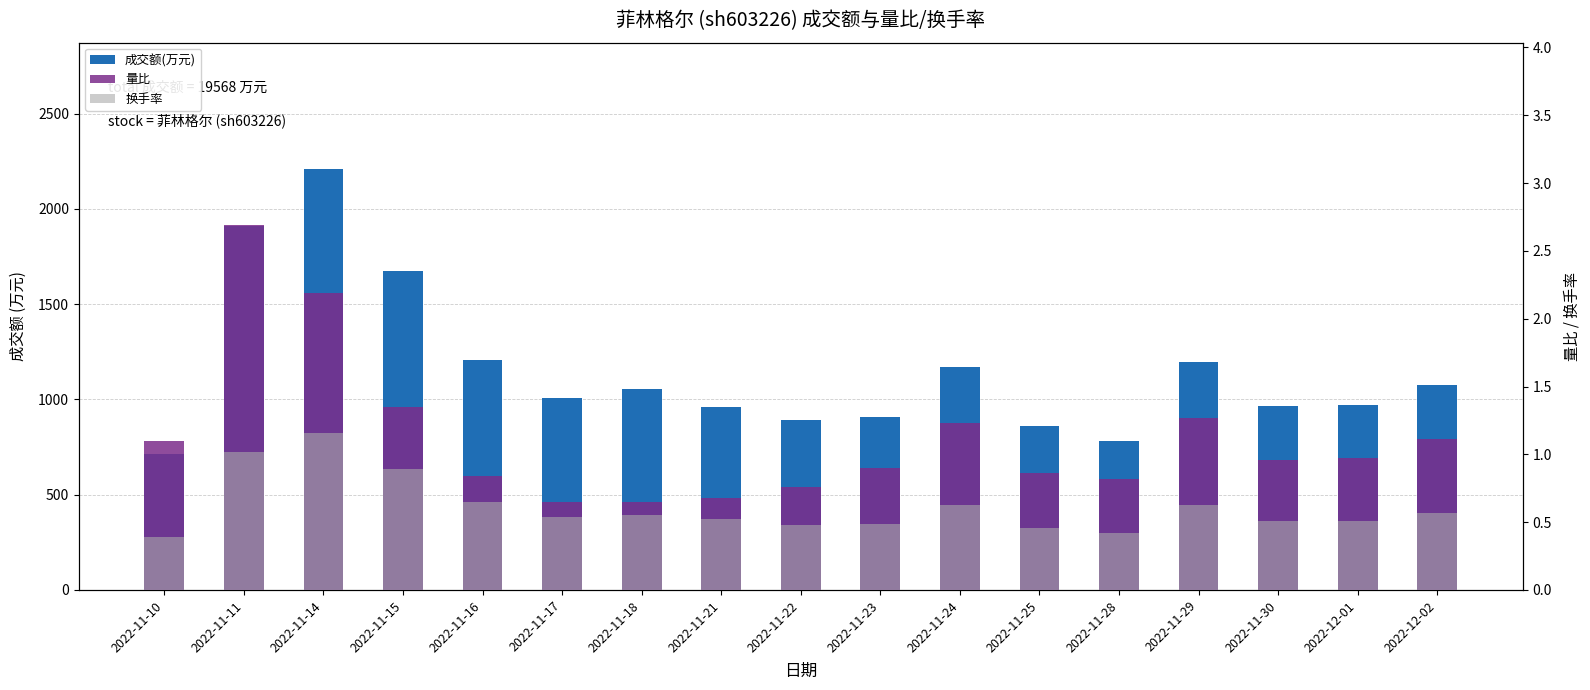

At which label is 成交额(万元) closest to 1461?

2022-11-15